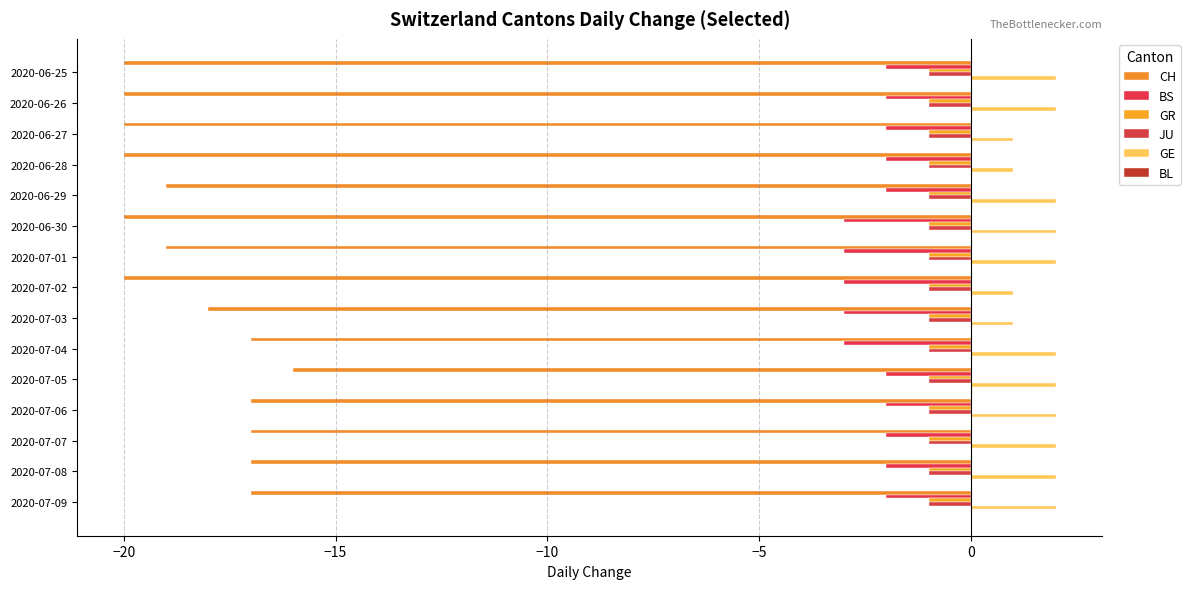

How many categories are shown in the chart?

15